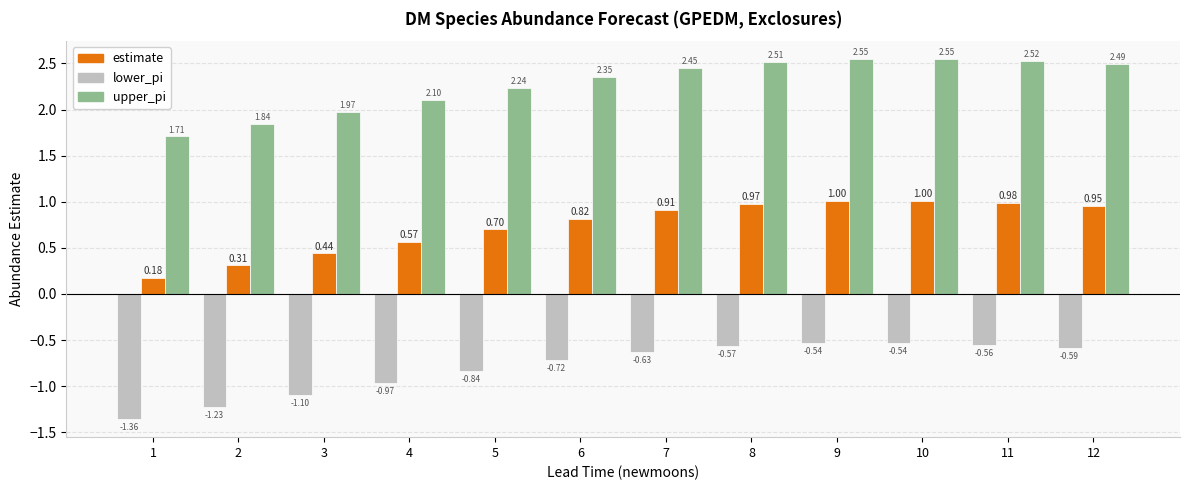

What are all the series names shown in the legend?

estimate, lower_pi, upper_pi